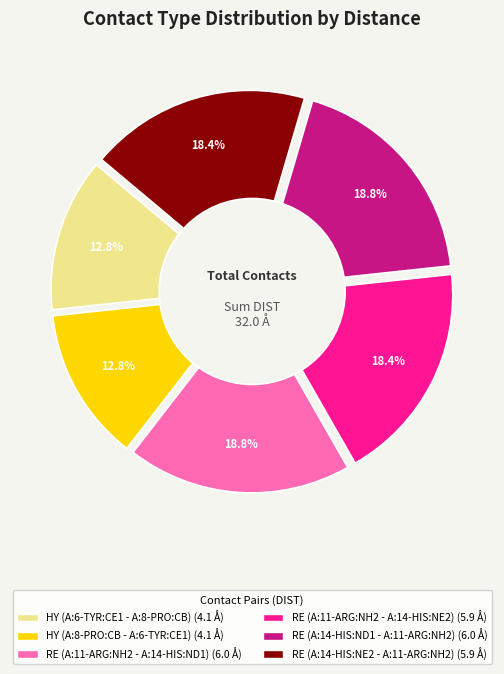

Rank the categories by value from lowest to highest.

HY (A:6-TYR:CE1 - A:8-PRO:CB), HY (A:8-PRO:CB - A:6-TYR:CE1), RE (A:11-ARG:NH2 - A:14-HIS:NE2), RE (A:14-HIS:NE2 - A:11-ARG:NH2), RE (A:11-ARG:NH2 - A:14-HIS:ND1), RE (A:14-HIS:ND1 - A:11-ARG:NH2)